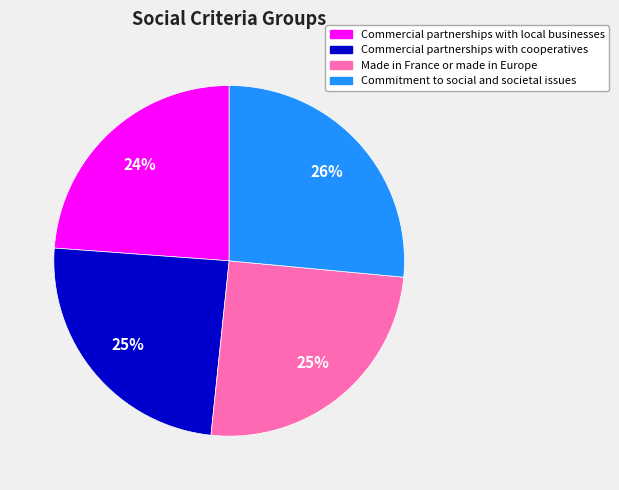

Does any single category account for the majority?

No